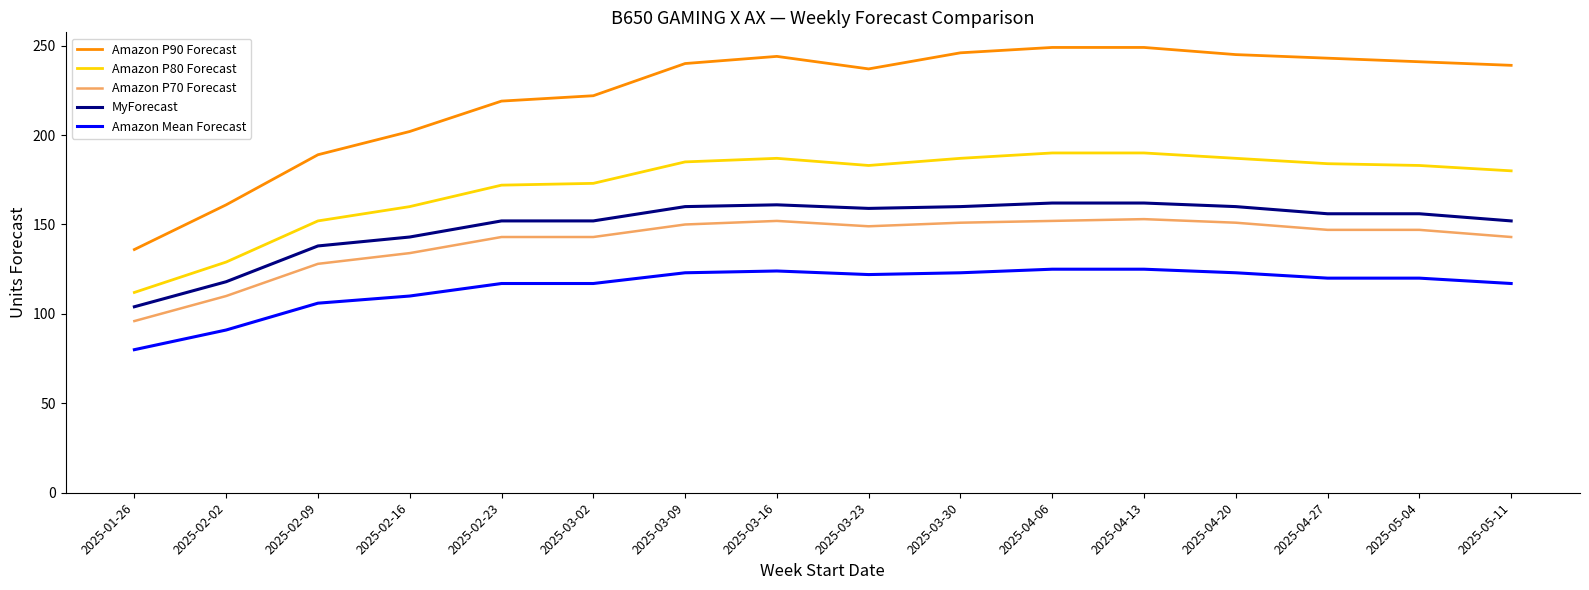

What is the difference between the MyForecast values at 2025-01-26 and 2025-02-16?

39